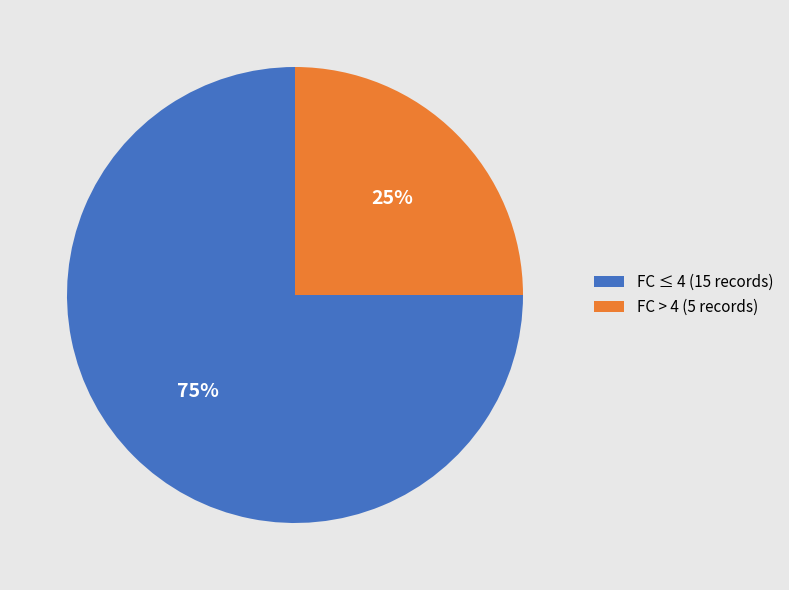

To the nearest percent, what is the combined percentage of FC ≤ 4 (15 records) and FC > 4 (5 records)?

100%